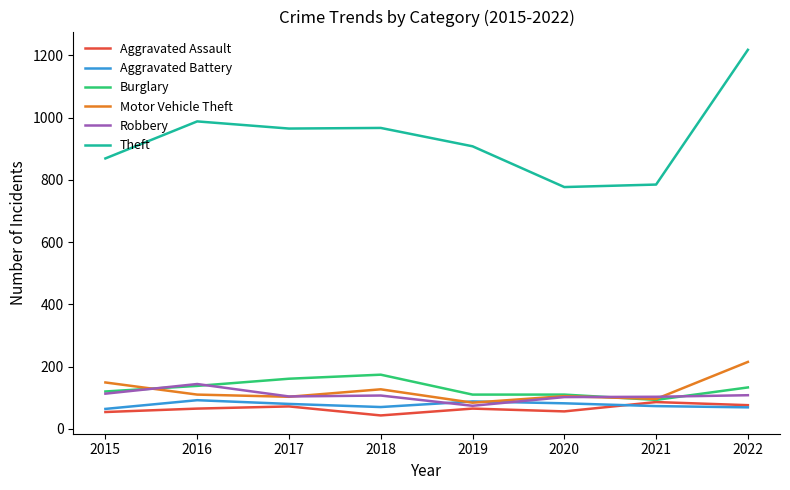

At which category is the sum across all series the highest?

2022